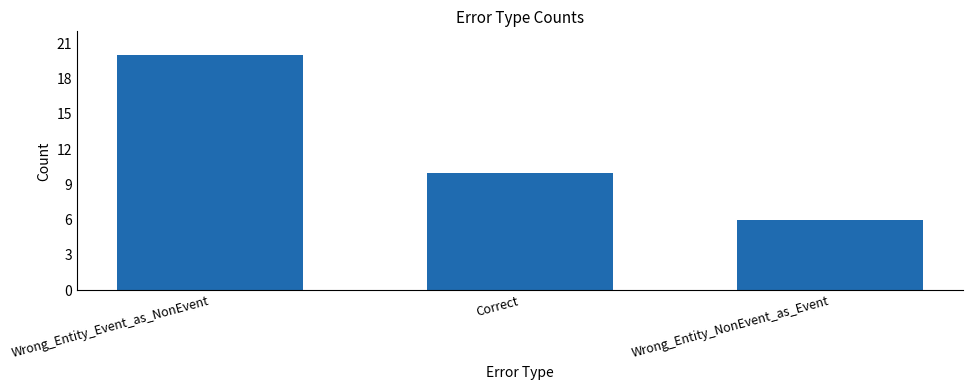

What is the sum of all values?

36